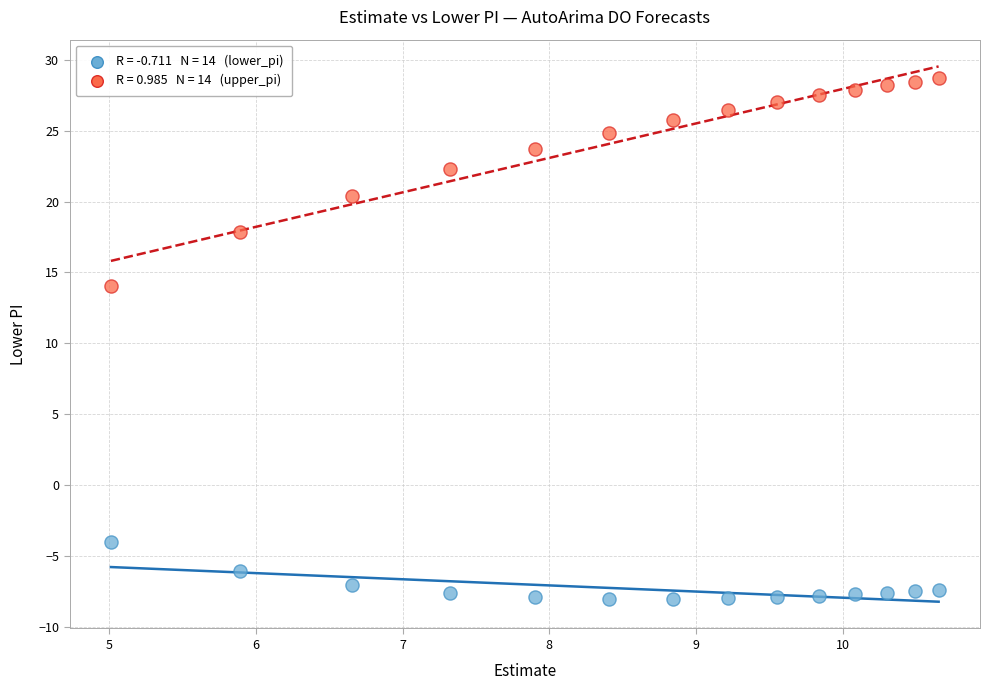

Across all data points, what is the range of X values (max minus min)?

5.6